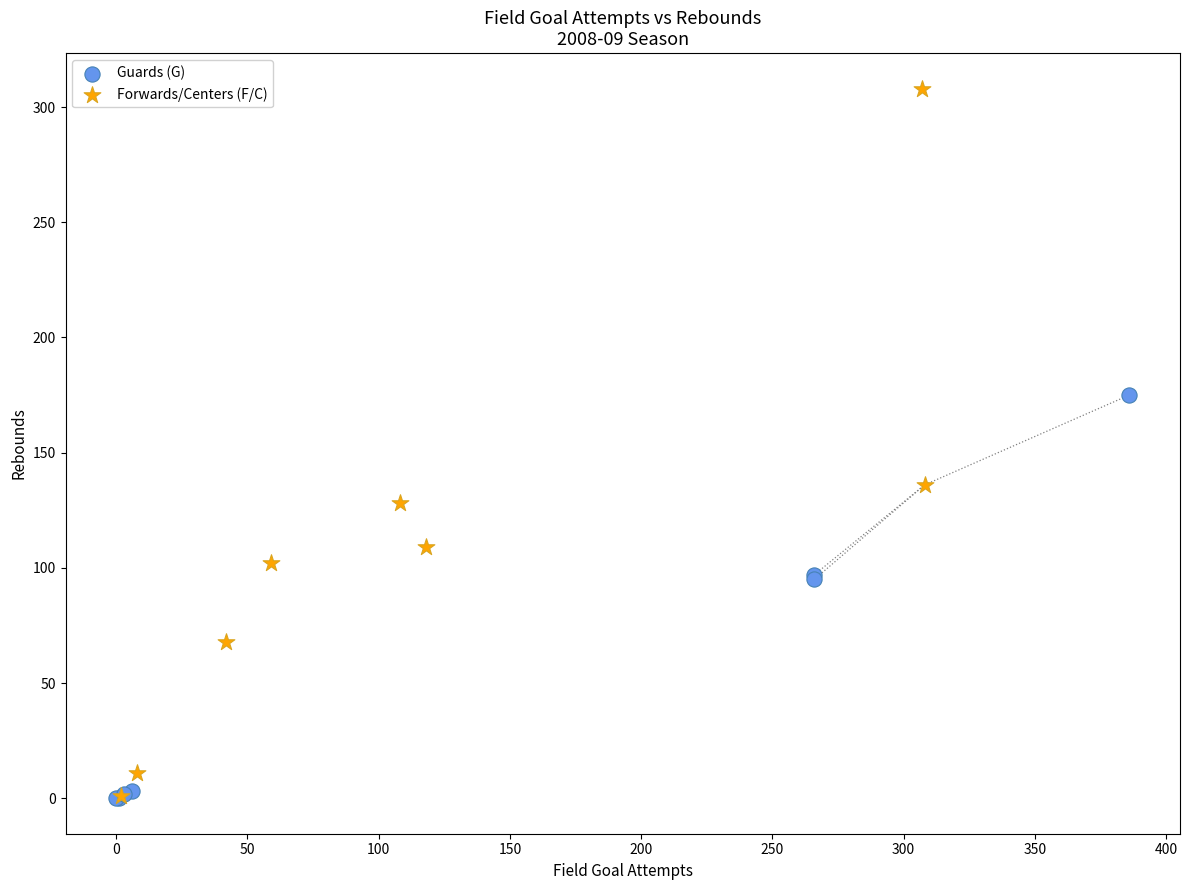

Which series reaches the maximum Y coordinate?

Forwards/Centers (F/C)